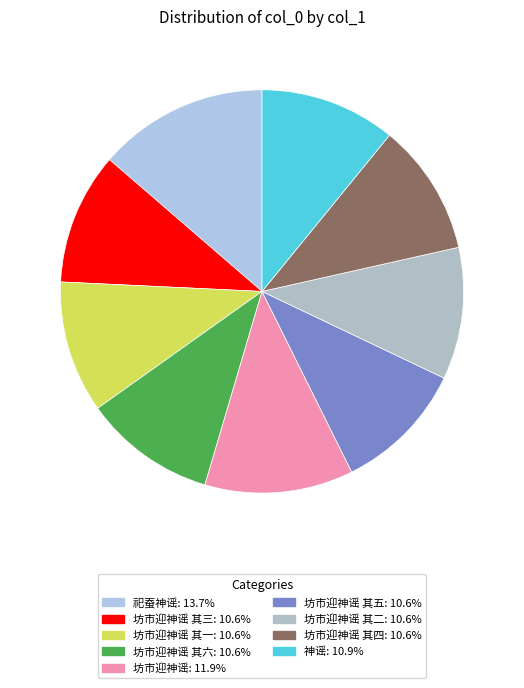

How many slices are in this pie chart?

9